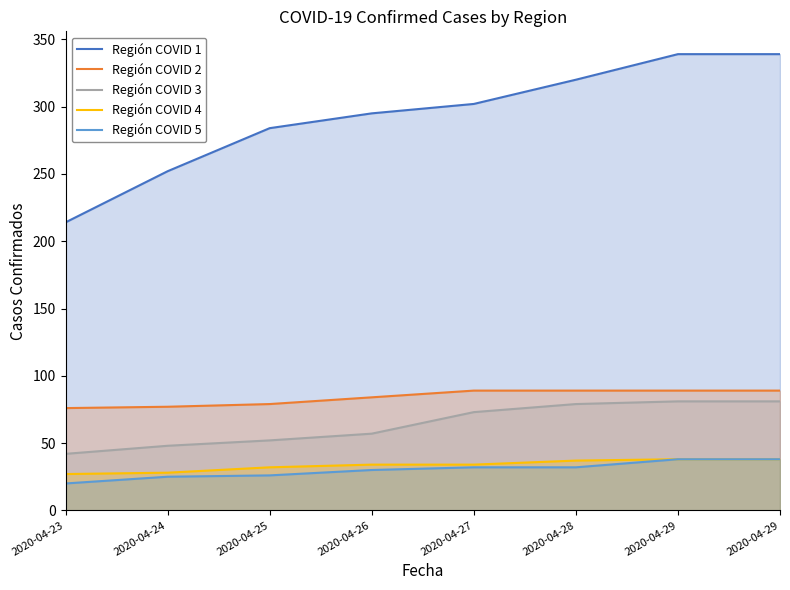

How many values in the Región COVID 4 series are below 34?

3